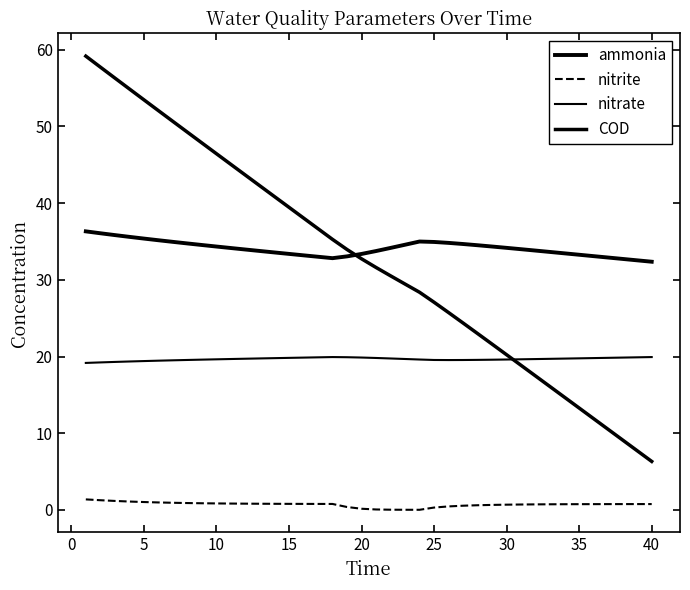

Is this an area chart (filled region under the line)?

No